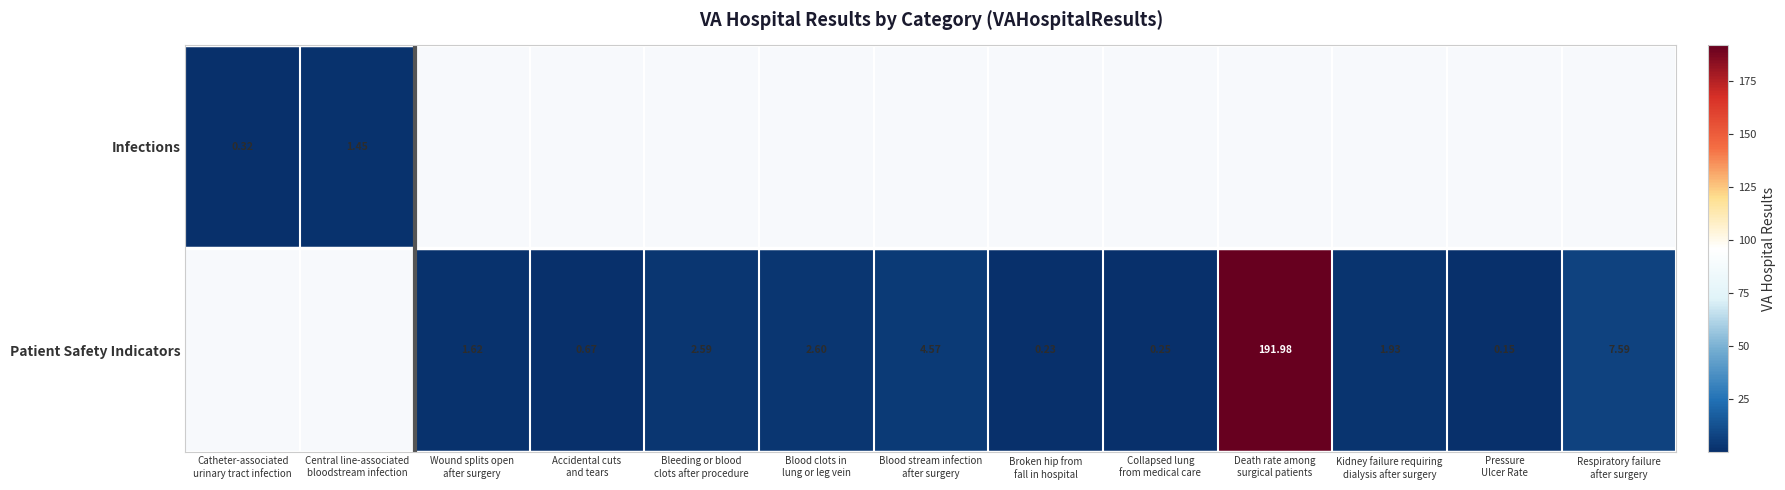

Which has a higher value, Catheter-associated
urinary tract infection or Respiratory failure
after surgery?

Respiratory failure
after surgery